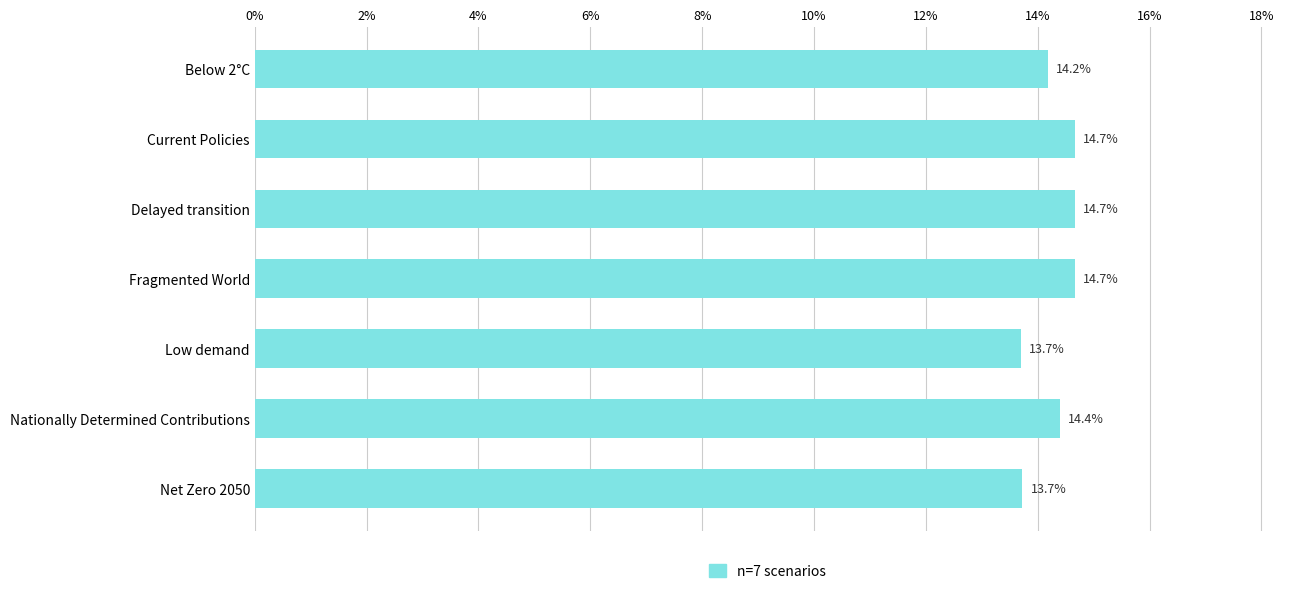

Which category has the lowest value across all series?

Low demand